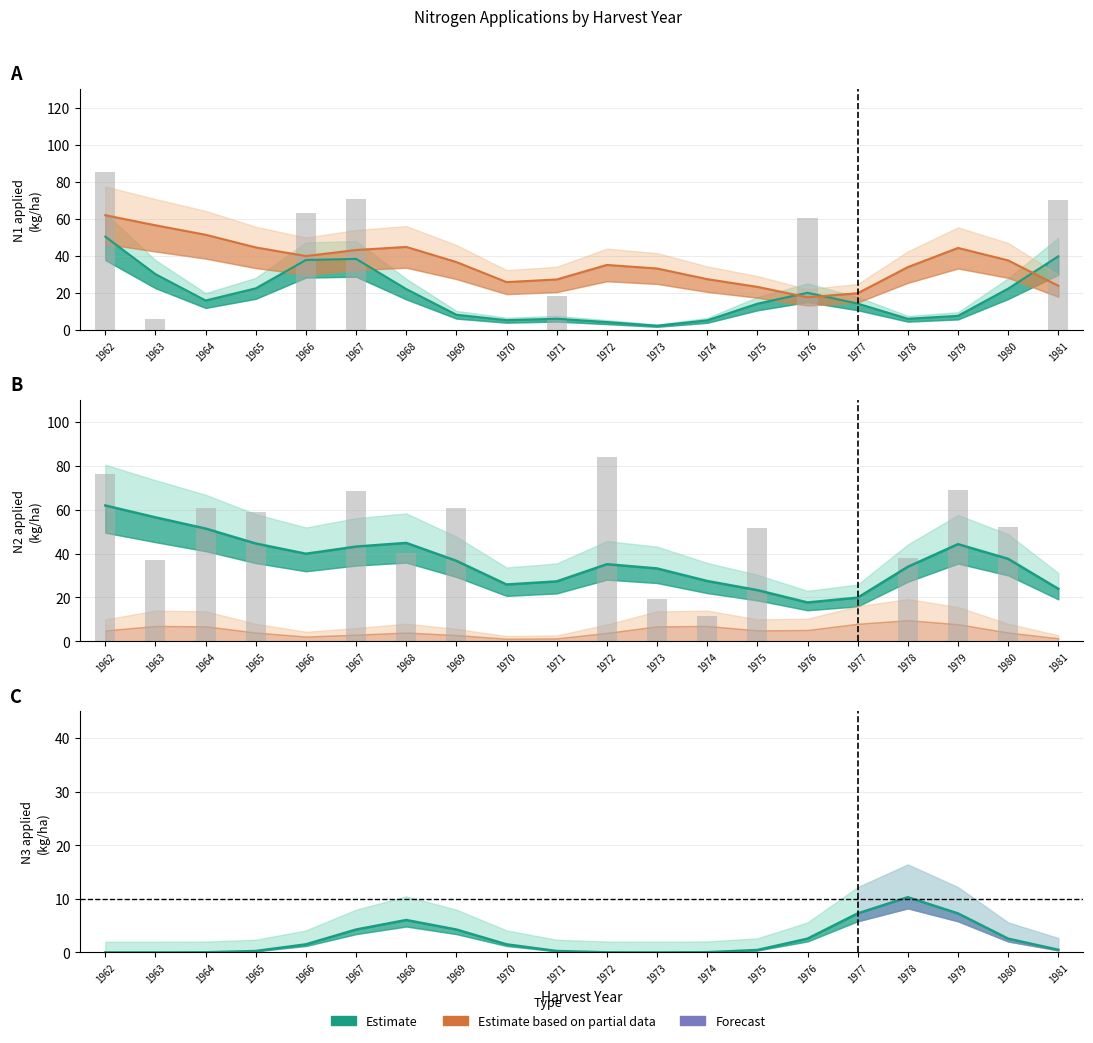

How many values in the N1 series exceed 0?

7